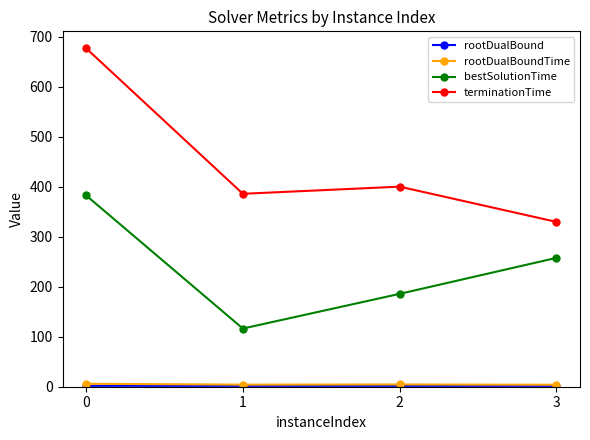

What is the difference between the second highest and second lowest values in the terminationTime series?

14.3